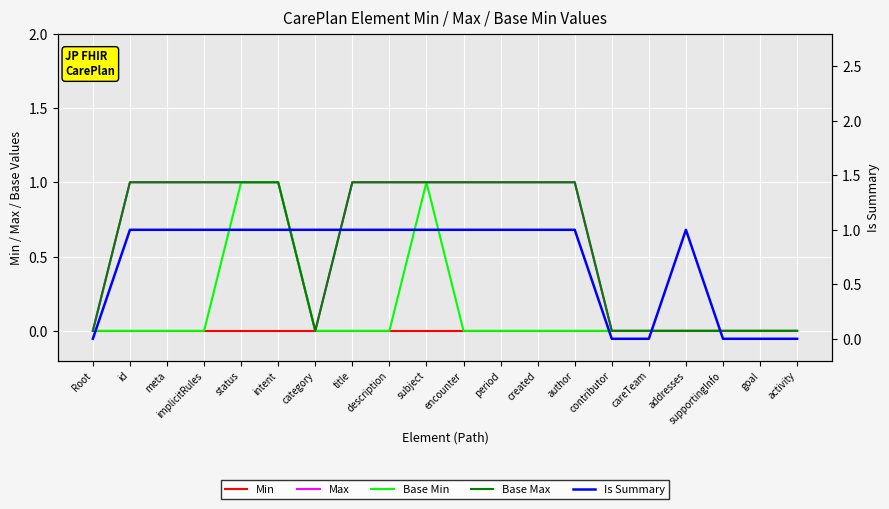

What is the sum of all Base Max values?

12